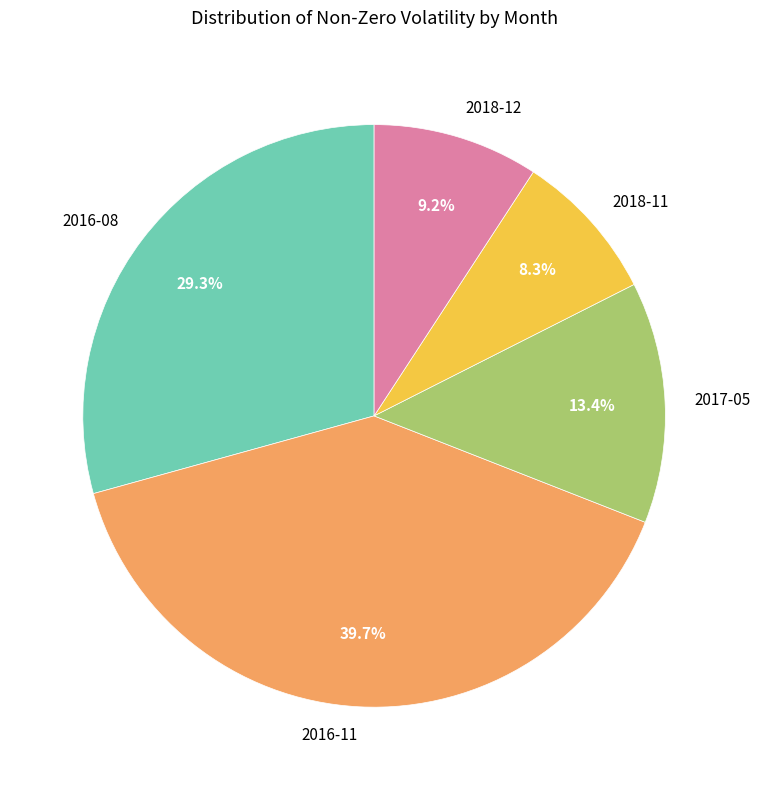

How many slices are in this pie chart?

5